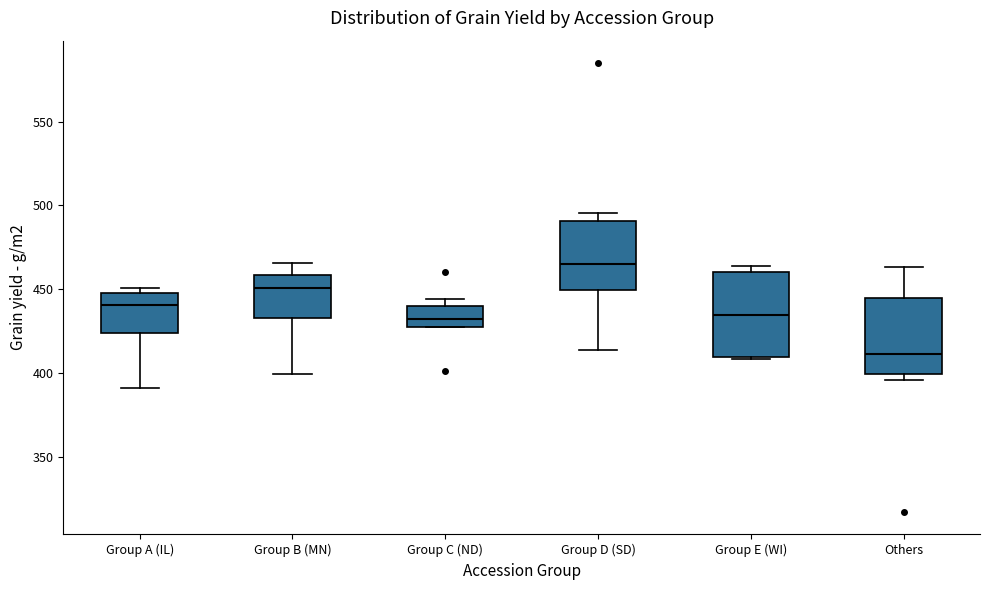

Reading left to right, read every box against the y-axis: the position of its median line, the range the box covers, and the ends of its whiskers. The values are not printed on the chart, so give them approximately, as read against the axis.

Group A (IL): median 440, box 425 to 450, whiskers 390 to 450 (just above the box's upper edge)
Group B (MN): median 450, box 435 to 460, whiskers 400 to 465
Group C (ND): median 430 (inside the box), box 430 to 440, whiskers 425 to 445
Group D (SD): median 465, box 450 to 490, whiskers 415 to 495
Group E (WI): median 435, box 410 to 460, whiskers 410 to 465
Others: median 410, box 400 to 445, whiskers 395 to 465